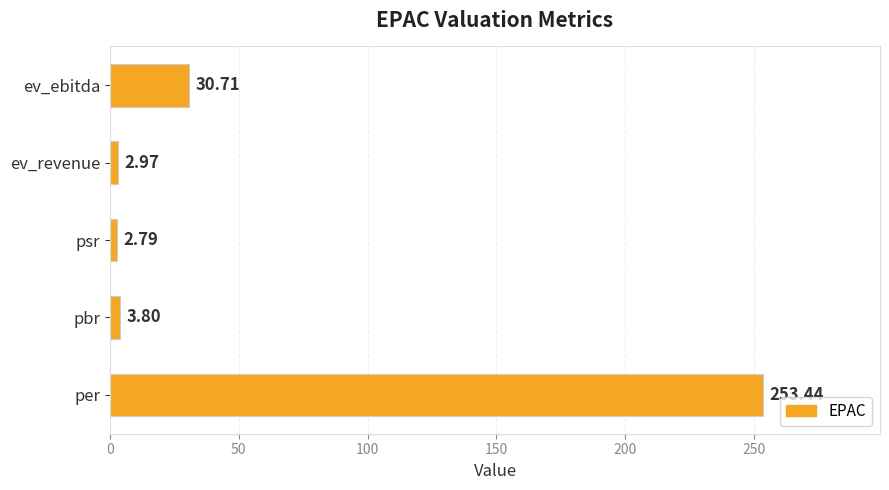

How many data points are less than 3?

2